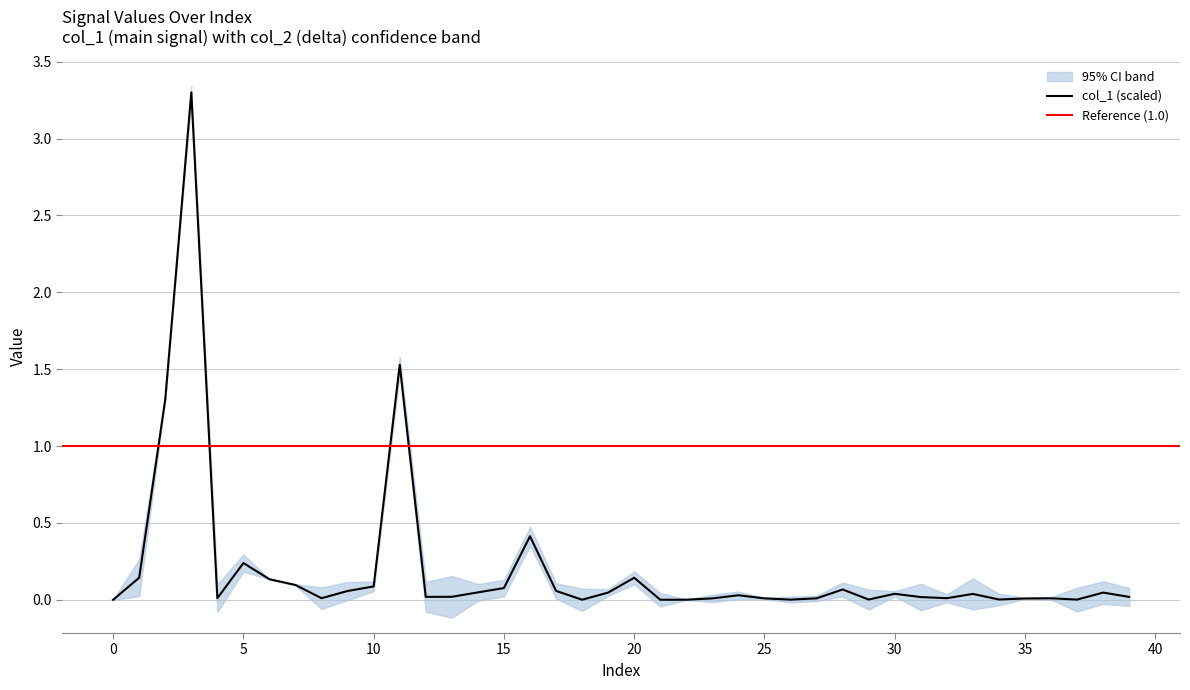

Is it true that col_1 (scaled) equals -1.1 at 0?

False